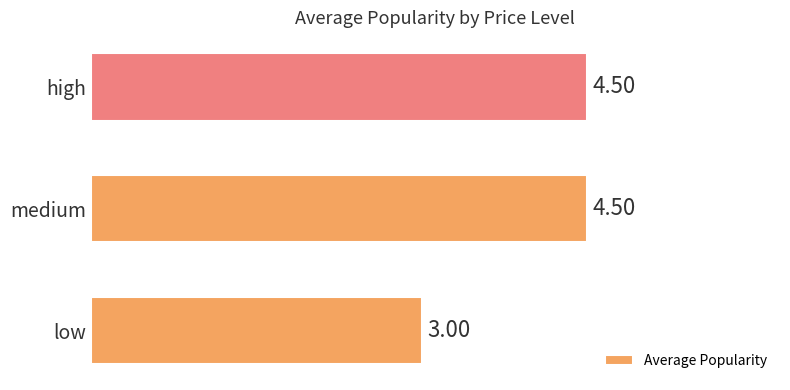

At which category does the chart reach its minimum across all series?

low